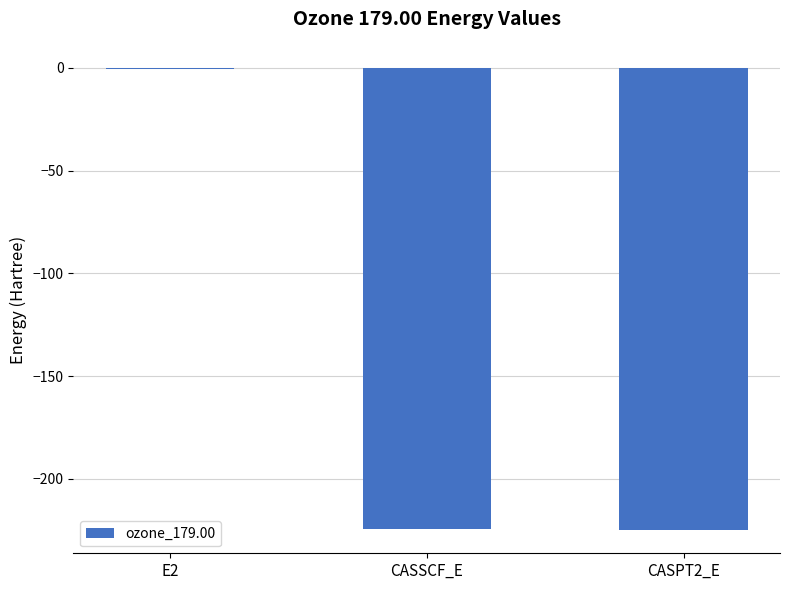

What is the change in value from E2 to CASPT2_E?

-224.4